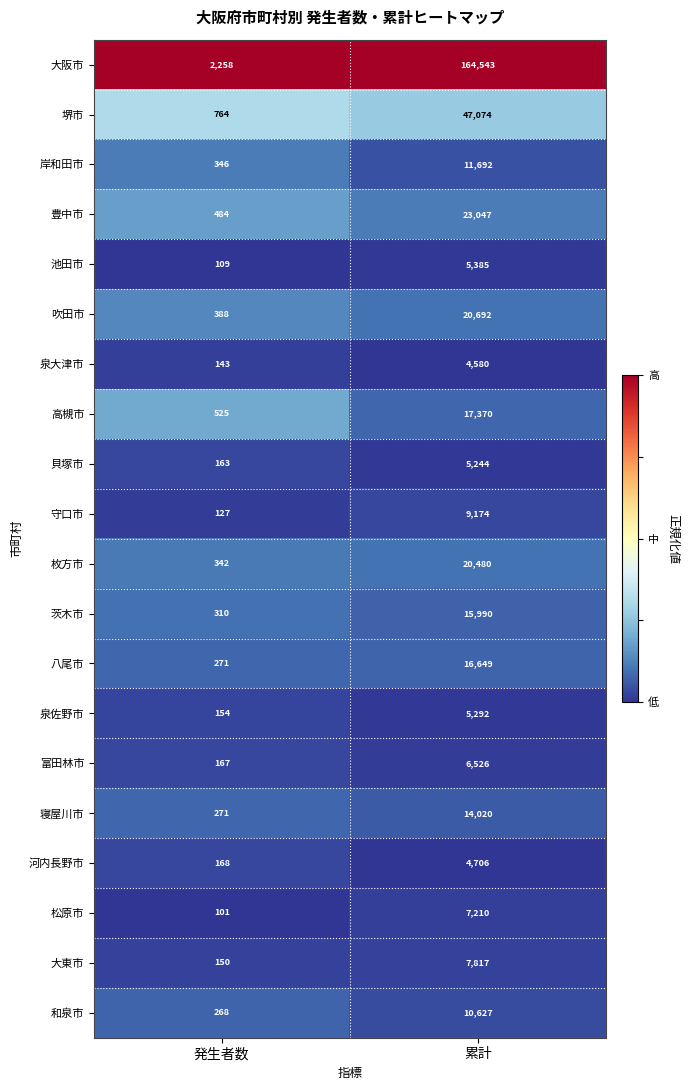

At which category is the sum across all series the highest?

累計